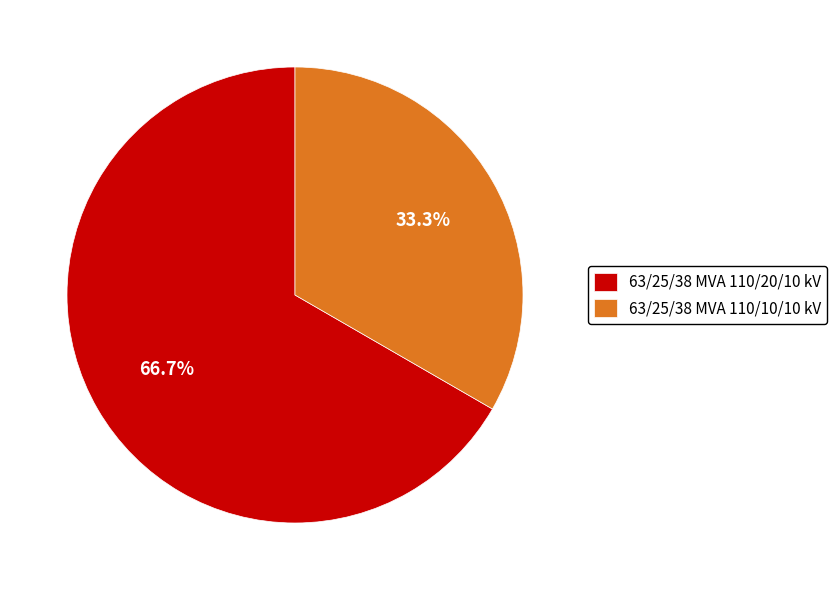

What percentage is the 63/25/38 MVA 110/20/10 kV slice, to the nearest percent?

67%